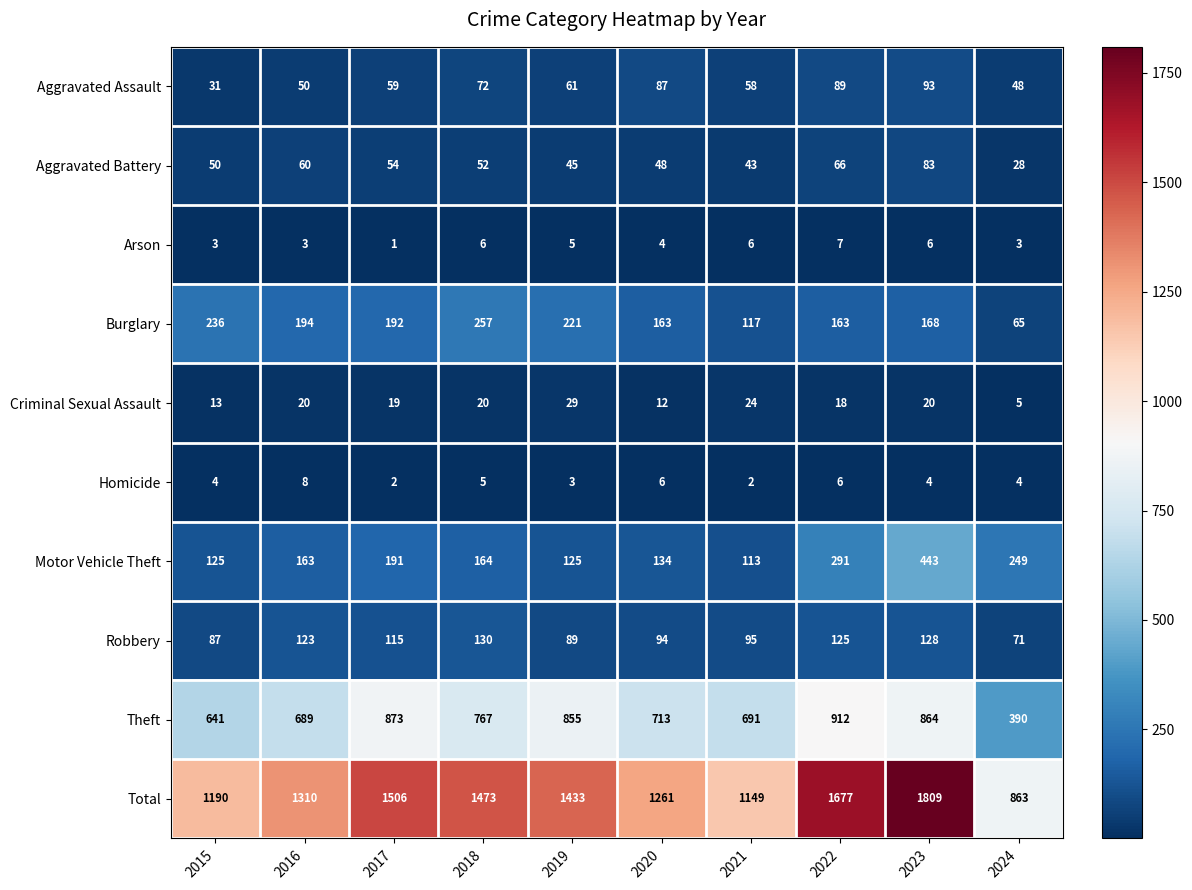

Which label corresponds to the smallest value in the chart?

2017